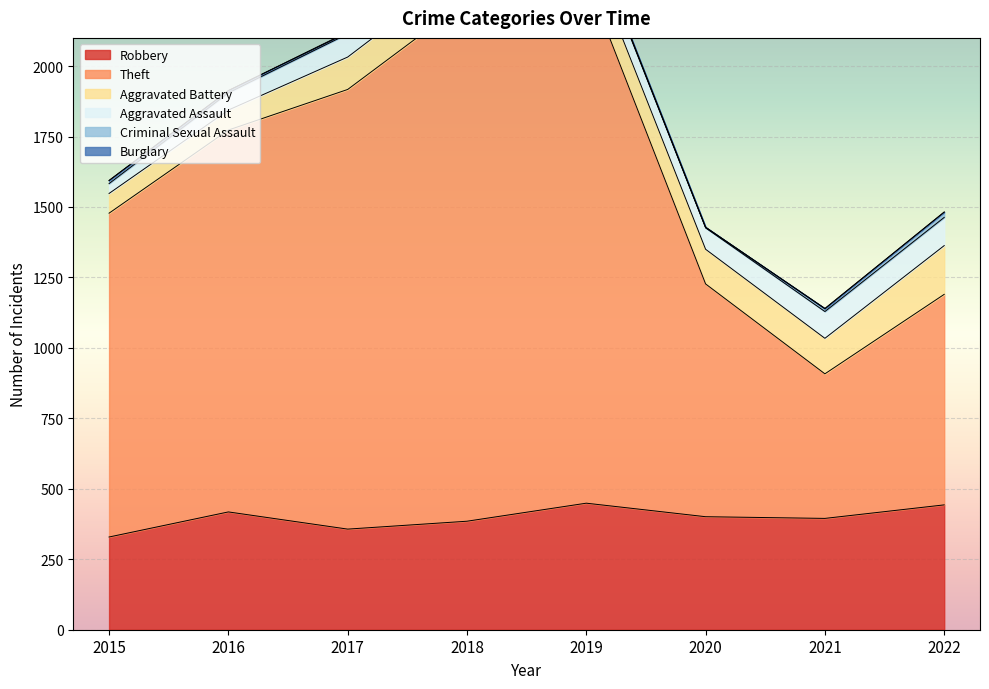

Rank the categories by Theft value from lowest to highest.

2021, 2022, 2020, 2015, 2016, 2017, 2018, 2019